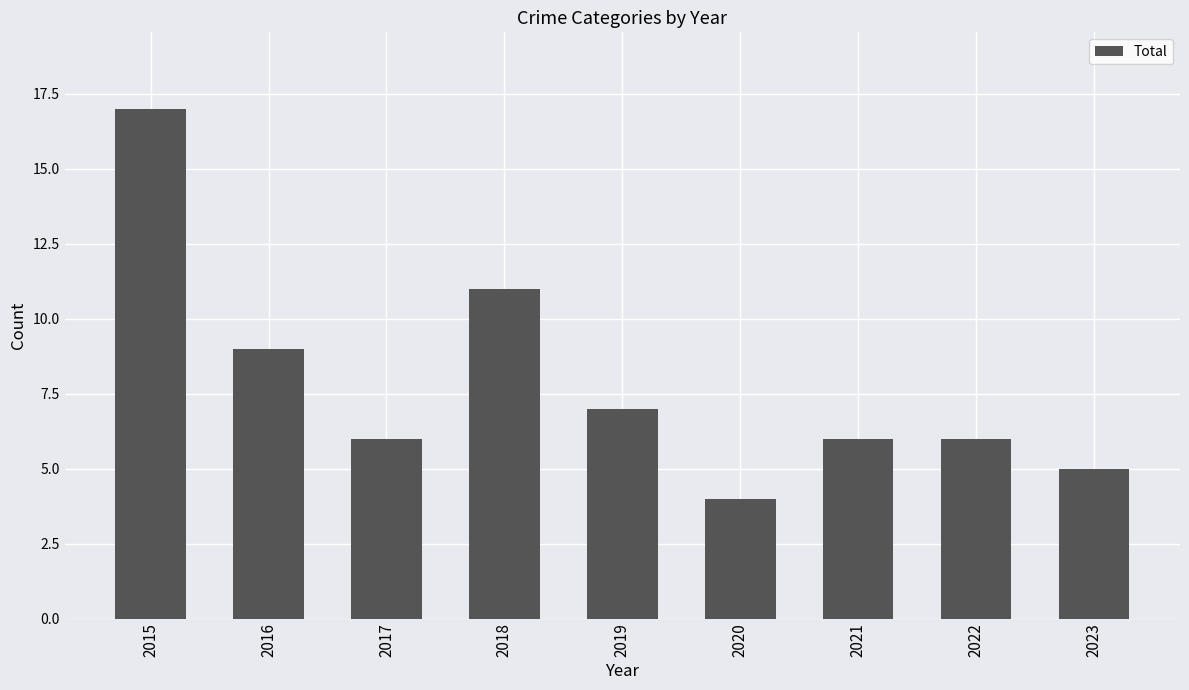

Which label corresponds to the smallest value in the chart?

2020